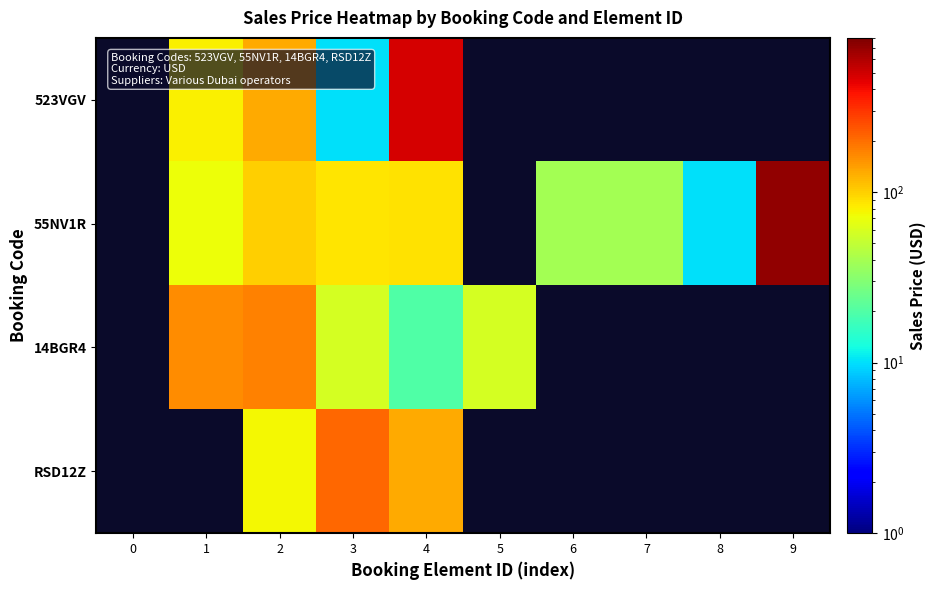

What is the total value across all series at 9?

708.0